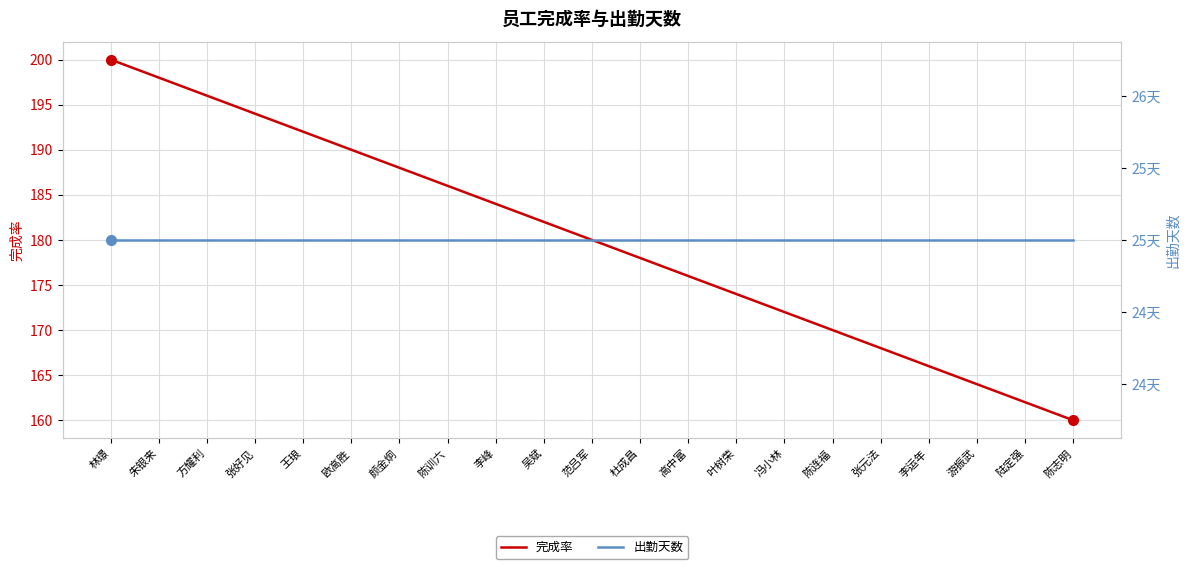

True or false: 完成率 has more than 1 interior local peaks.

False